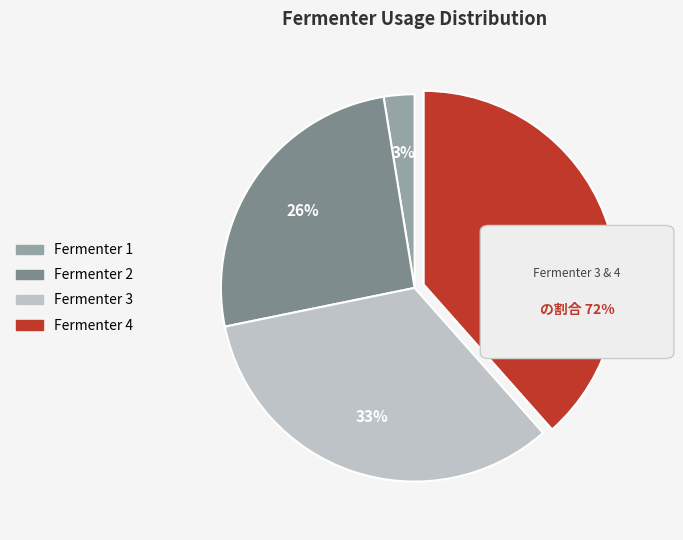

To the nearest percent, what is the average slice percentage?

25%